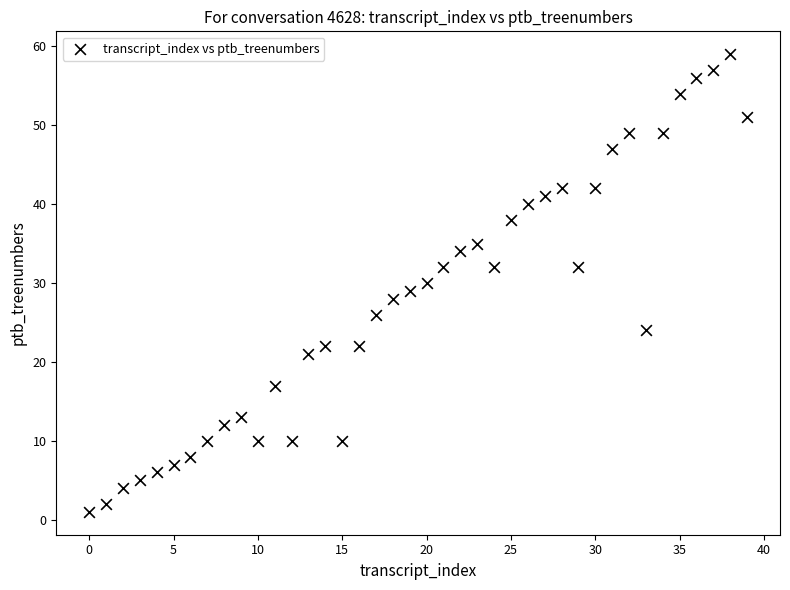

What is the range of Y values (max minus min)?

58